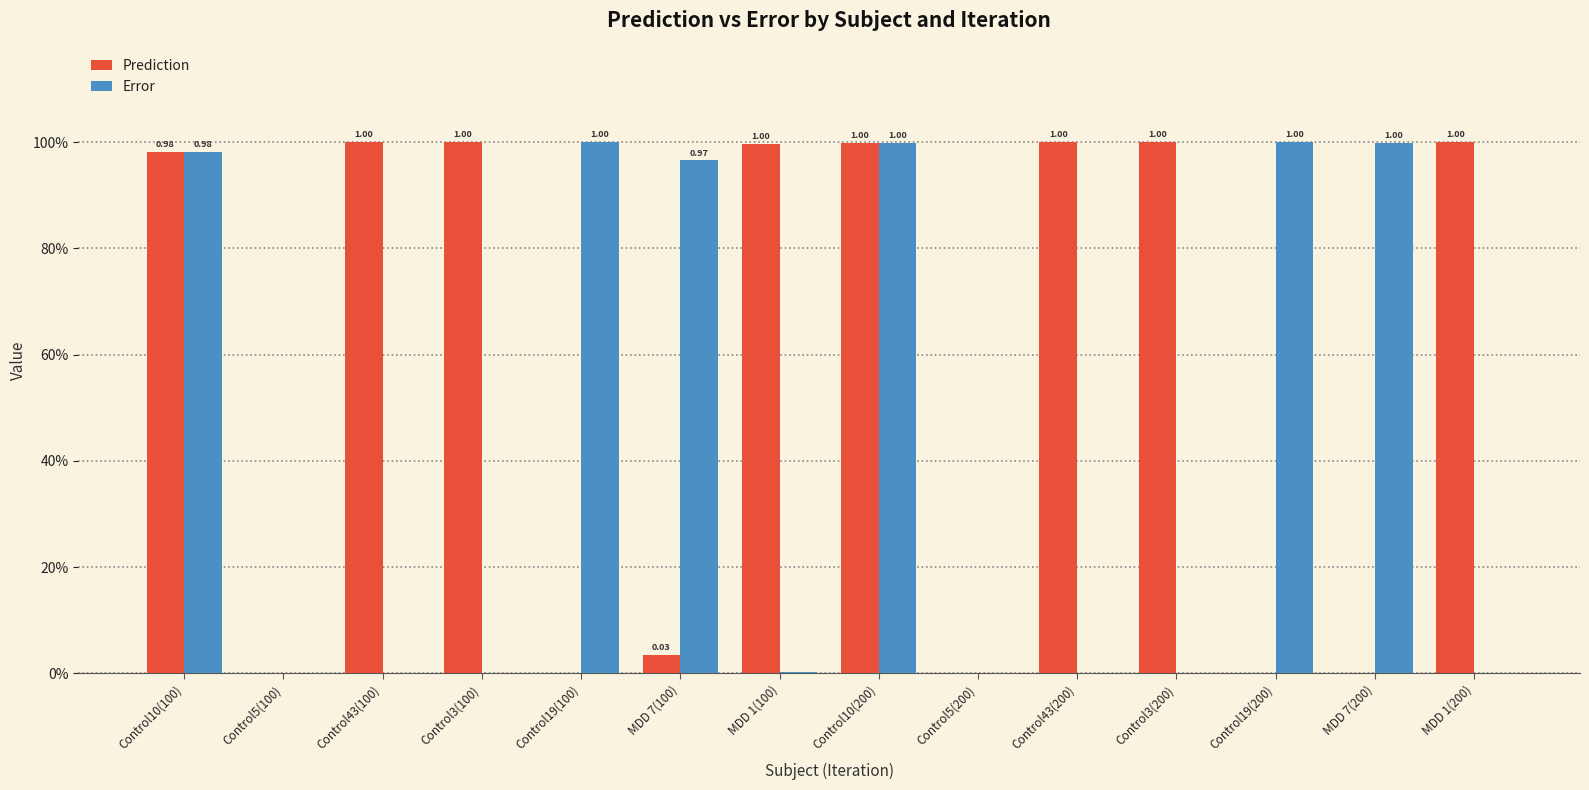

Are the bars grouped side by side (vs. stacked)?

Yes